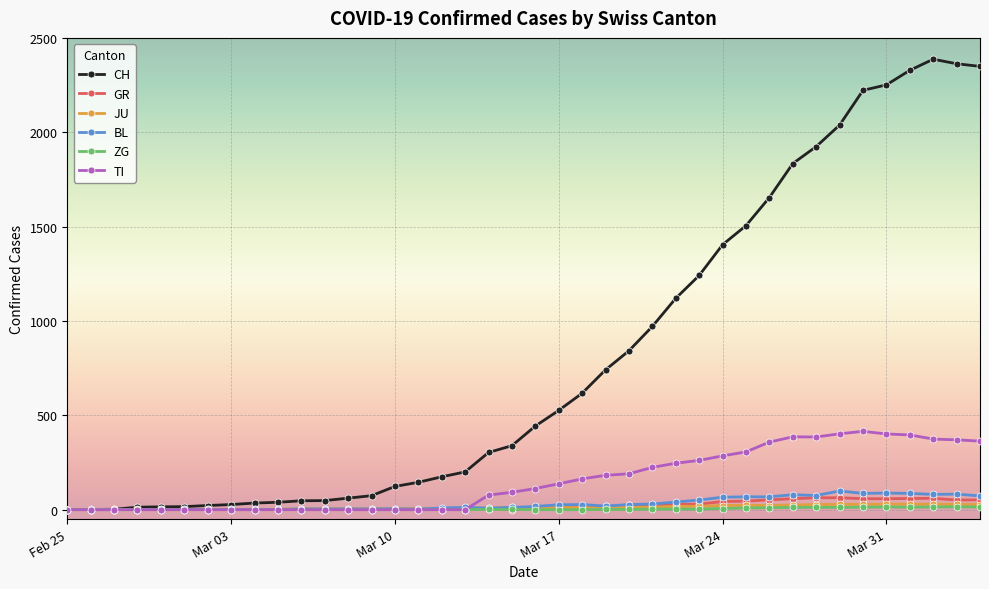

In CH, how many points are higher than both neighbors (excluding endpoints)?

1